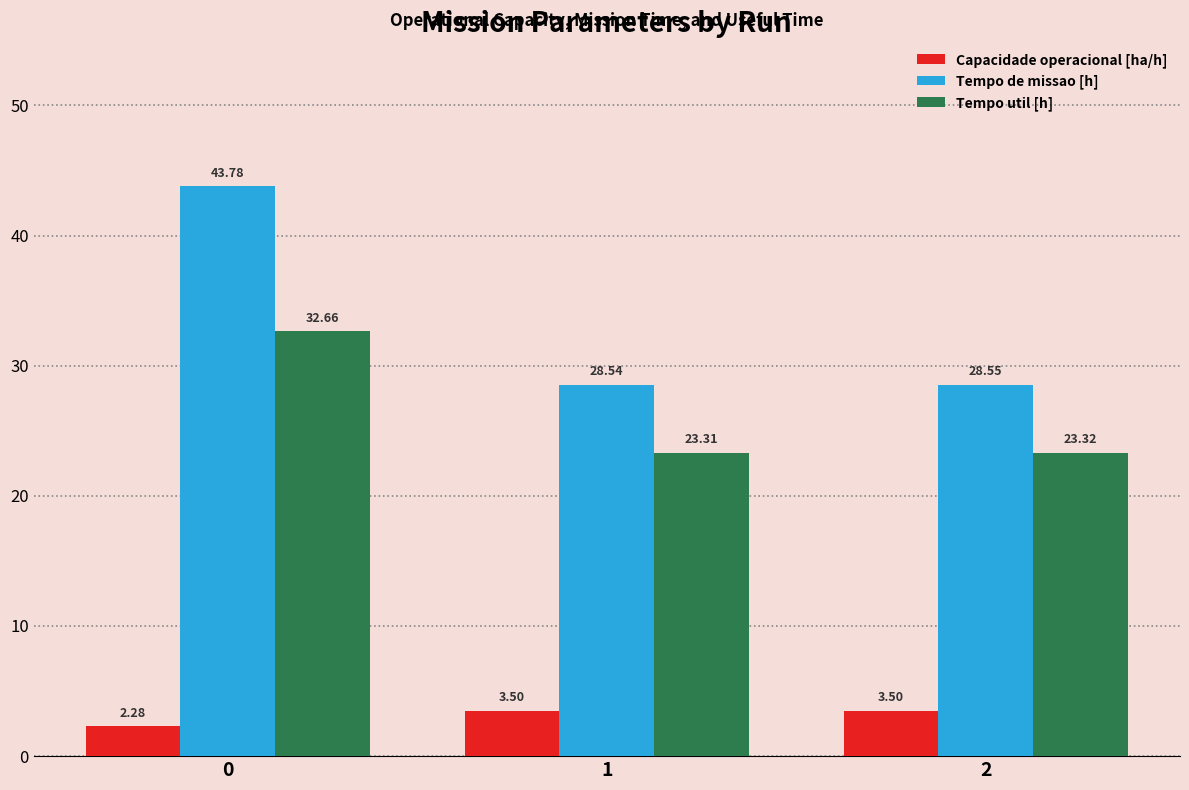

List the series in order of their overall mean, highest first.

Tempo de missao [h], Tempo util [h], Capacidade operacional [ha/h]